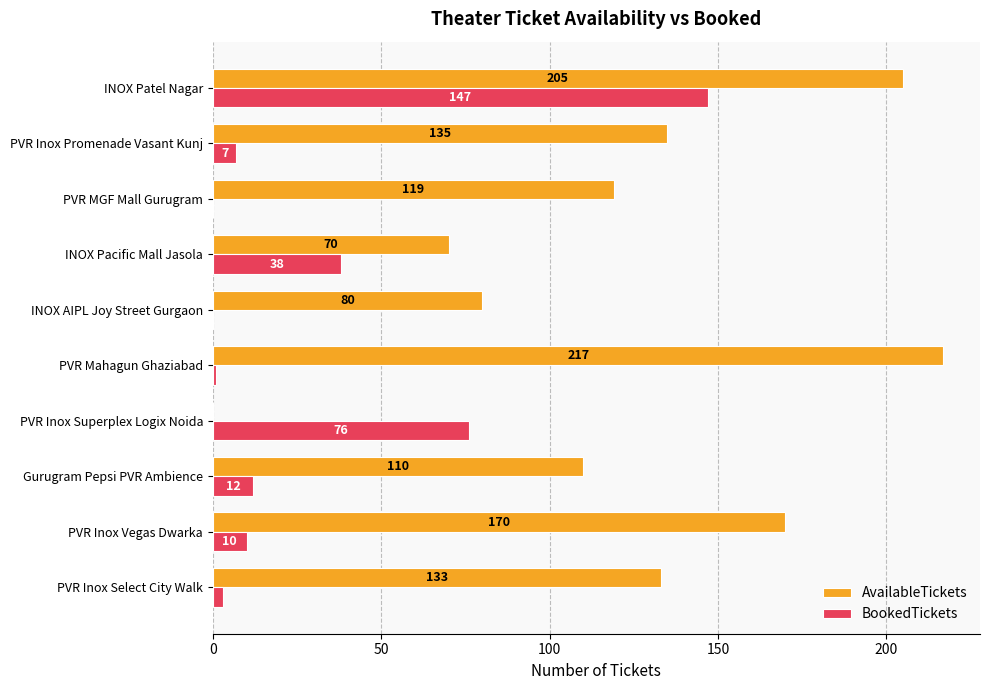

The AvailableTickets series shows 18 at INOX Pacific Mall Jasola. True or false?

False